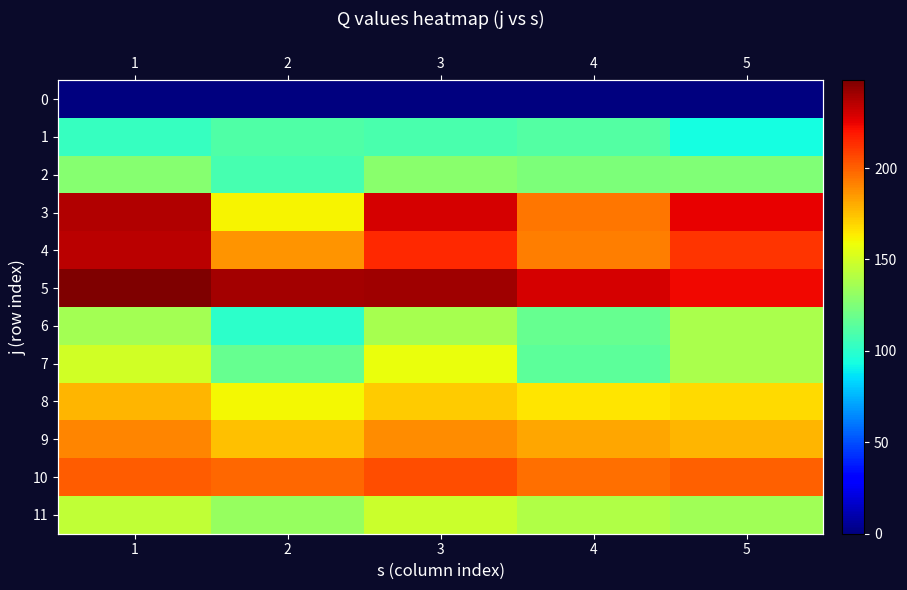

Where does the 10 series first go above 200?

1